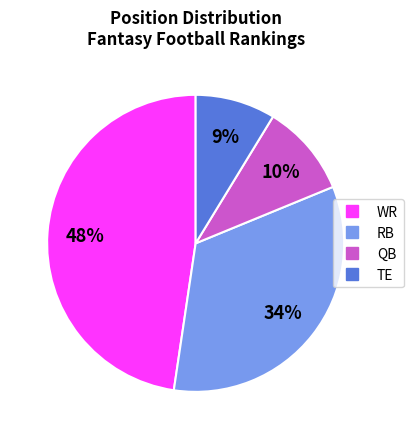

Which slice is the smallest?

TE